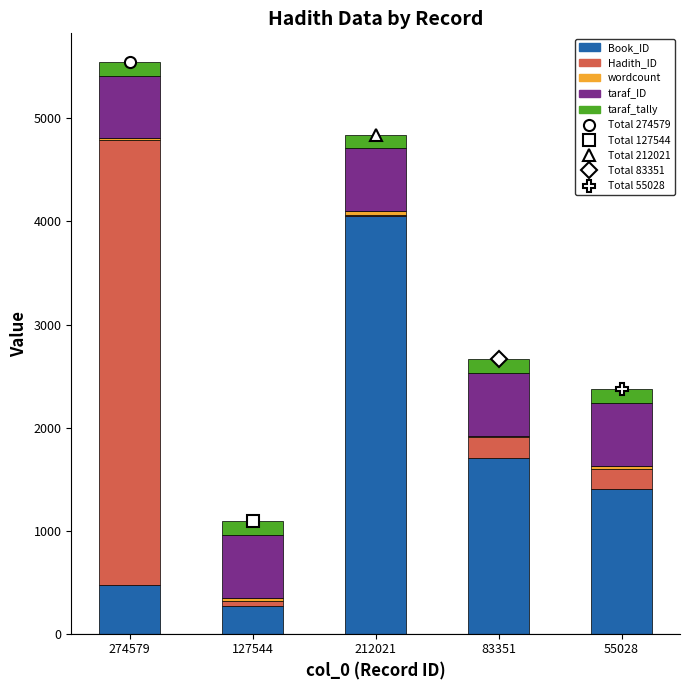

What is the maximum value for Book_ID?

4054